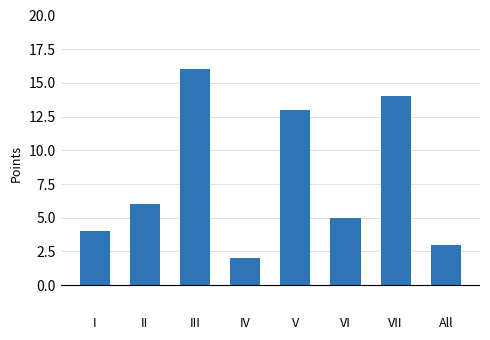

Reading left to right, list all the values displayed in this chart.

4	6	16	2	13	5	14	3